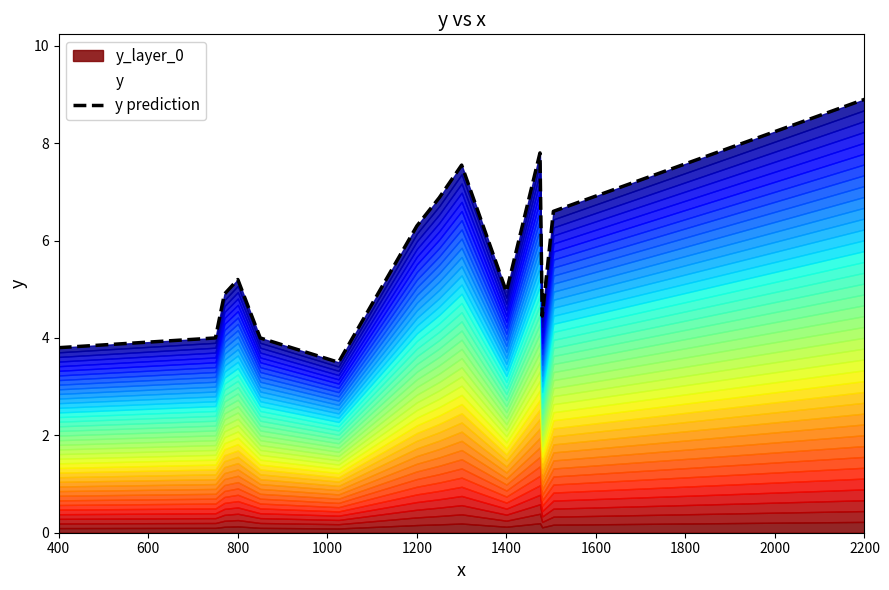

What is the average value?

5.6